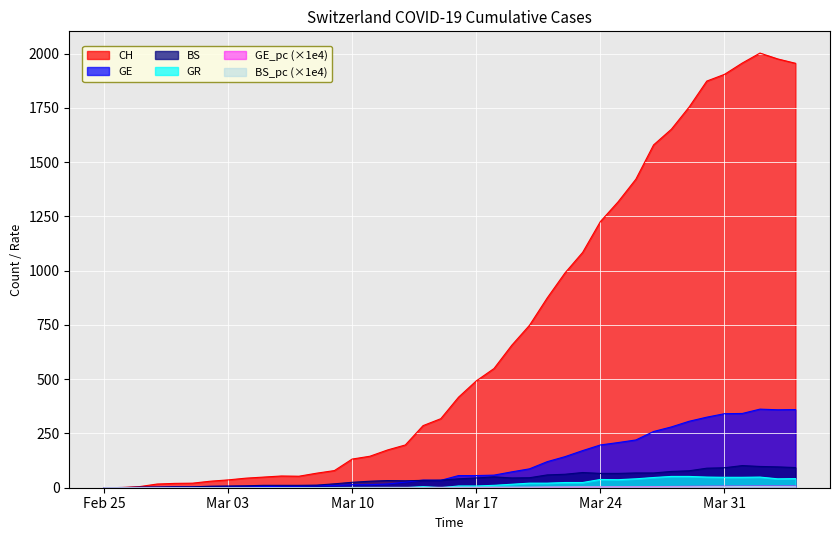

At how many categories does at least one series exceed 1796?

6